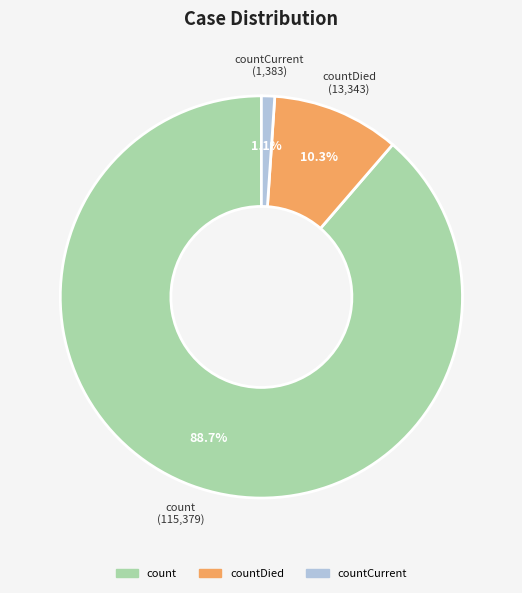

Does any single category account for the majority?

Yes